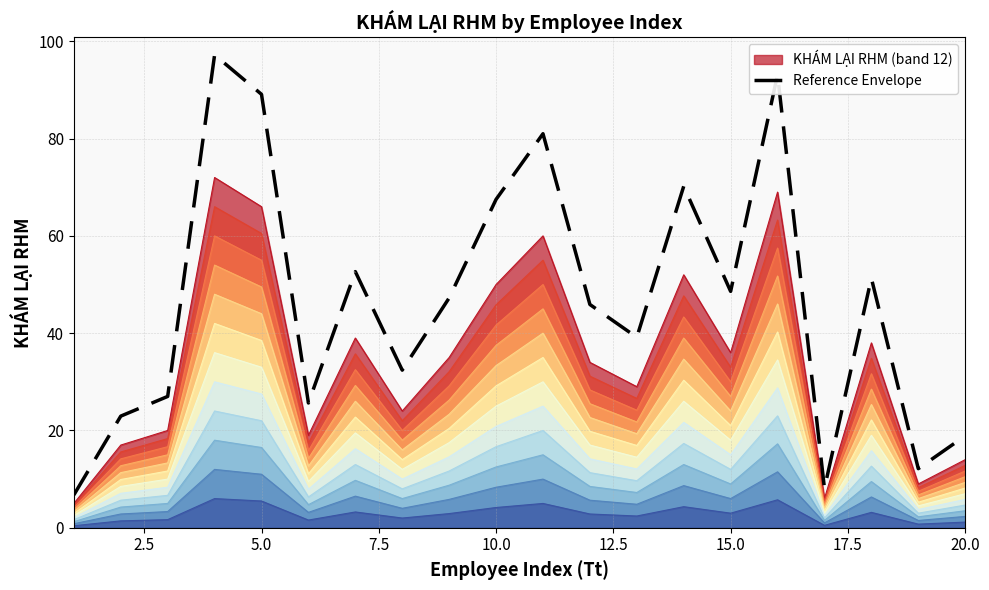

Reading left to right, what are all the values shown in this chart?

6.8	23.0	27.0	97.2	89.1	25.7	52.7	32.4	47.2	67.5	81.0	45.9	39.2	70.2	48.6	93.2	8.1	51.3	12.2	18.9